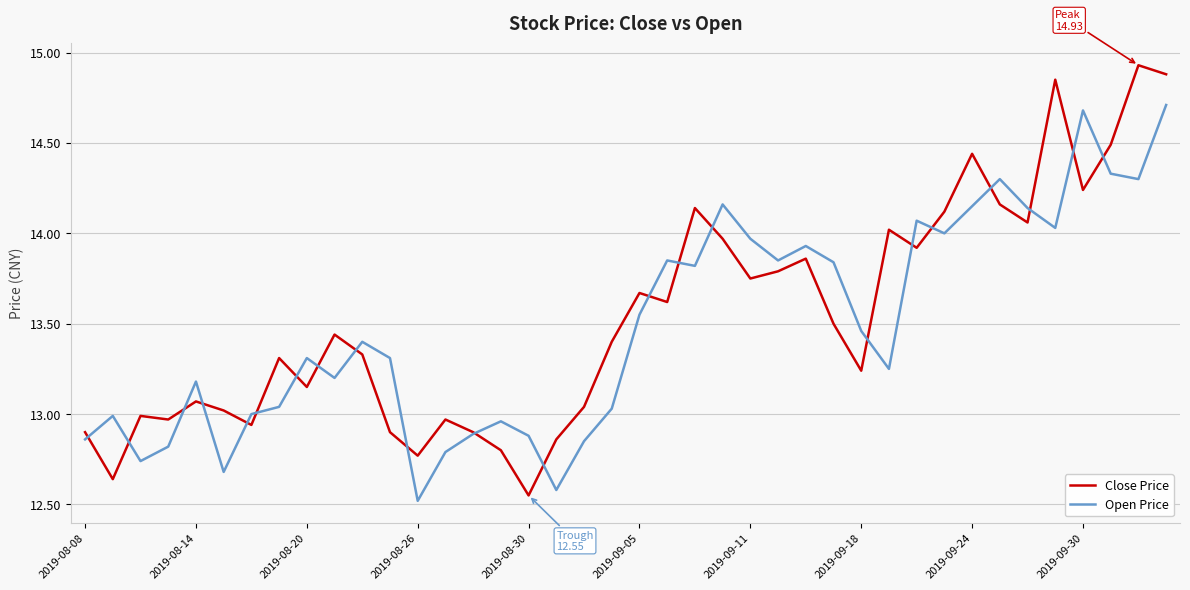

What are all the series names shown in the legend?

Close Price, Open Price